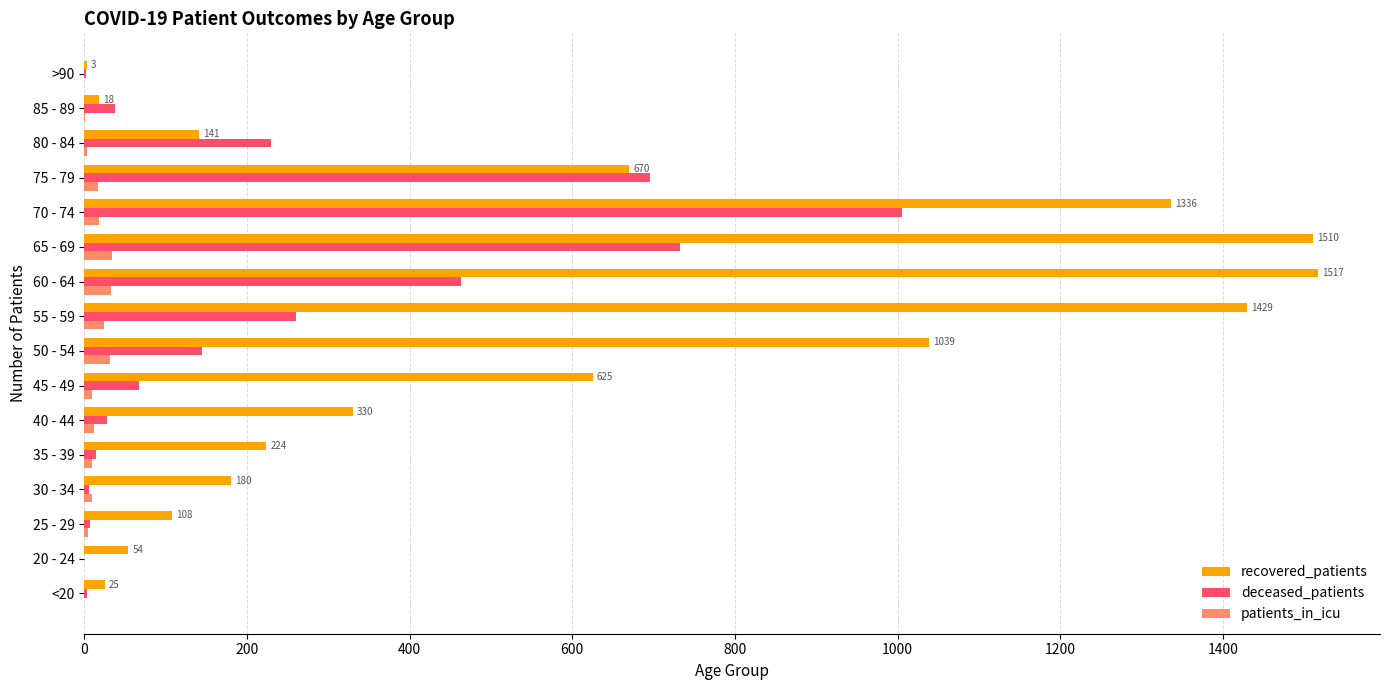

The deceased_patients series shows 463 at 60 - 64. True or false?

True